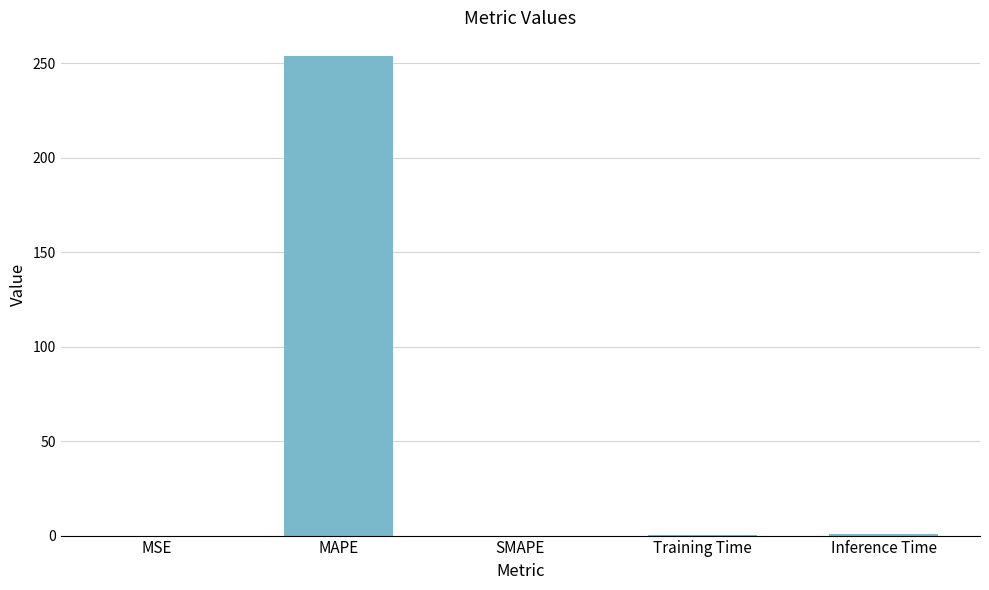

What is the approximate value at MAPE?

253.8